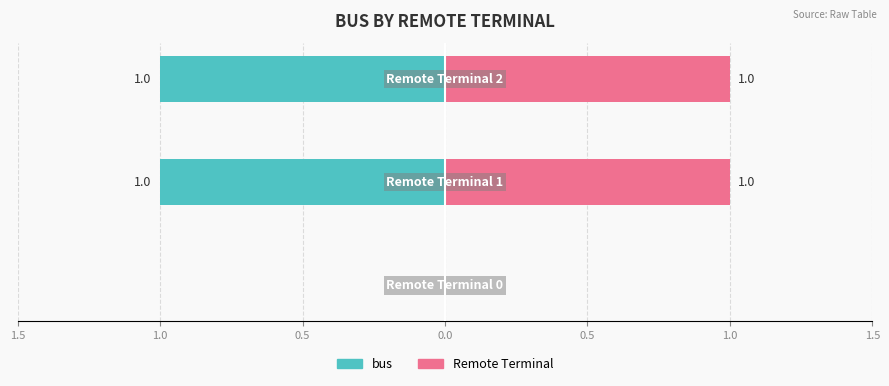

What is the value of the Remote Terminal bar at the 2nd from the left?

1